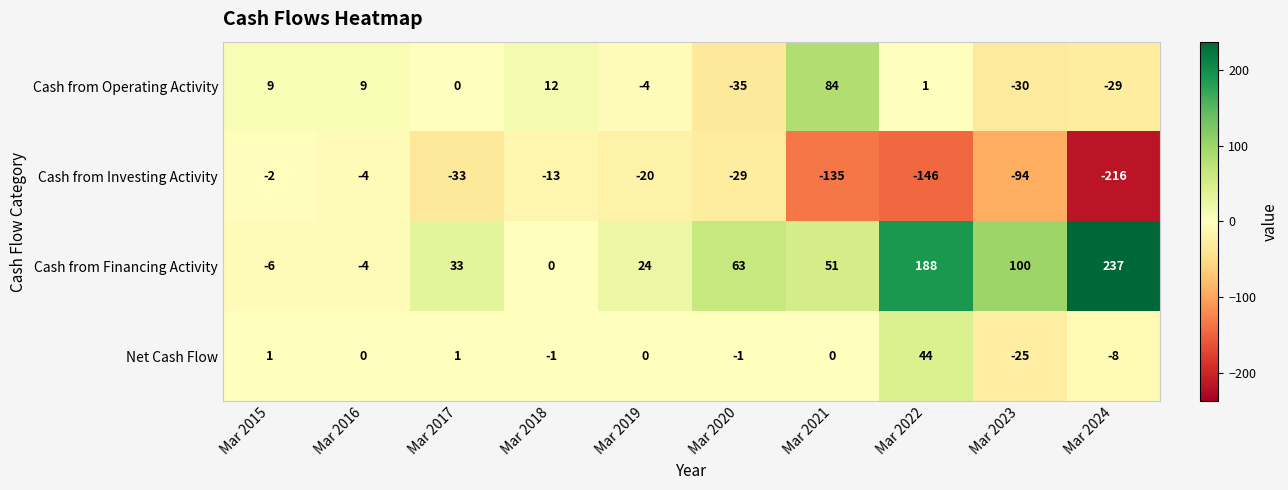

What is the sum of all Cash from Financing Activity values?

686